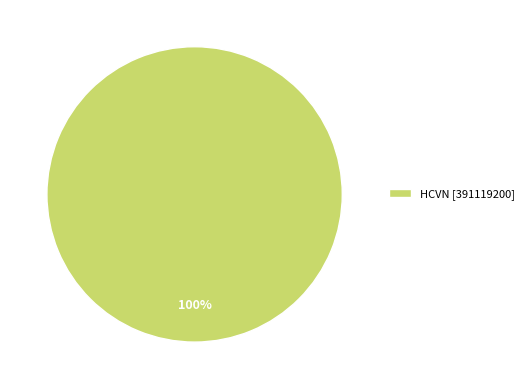

Does HCVN [391119200] represent more than half of the total?

Yes